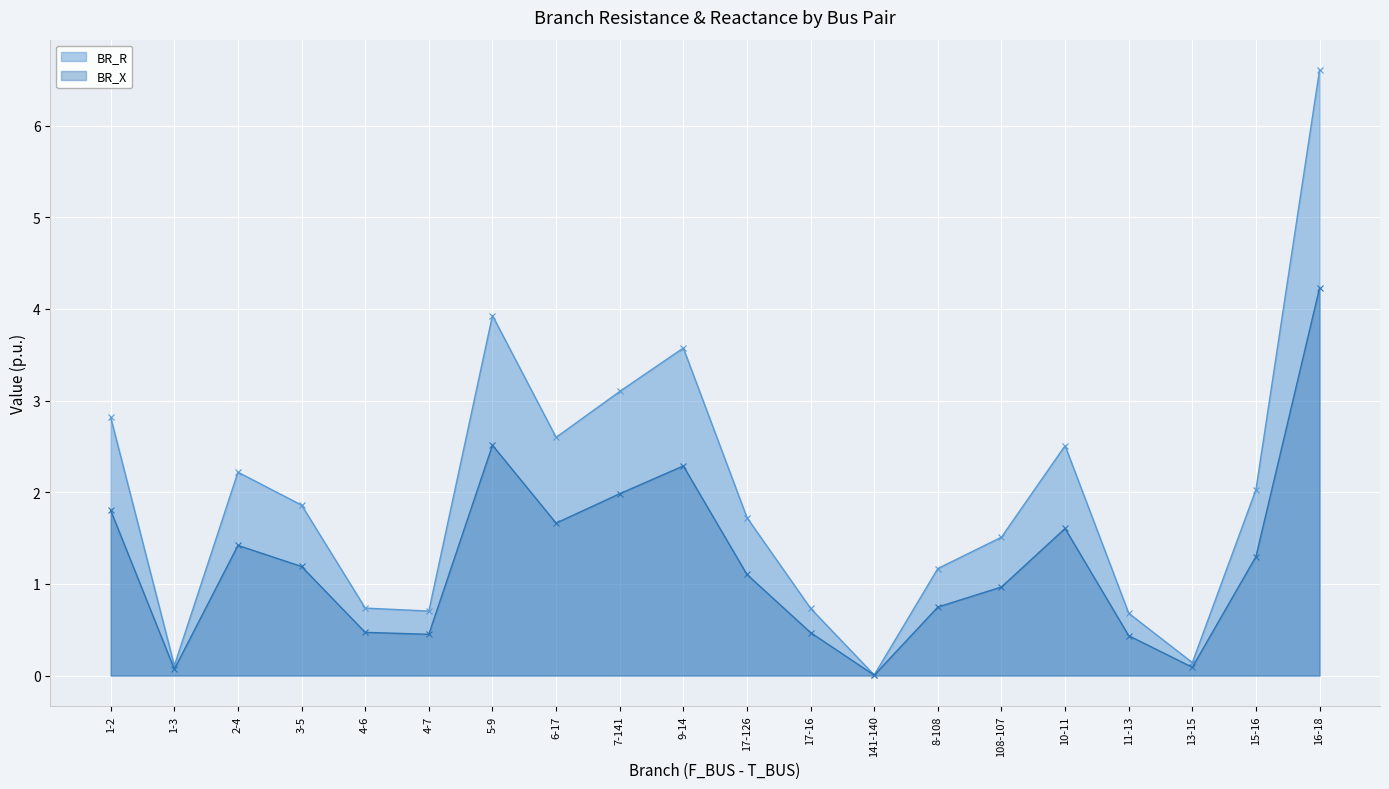

How many lines are shown in the chart?

2